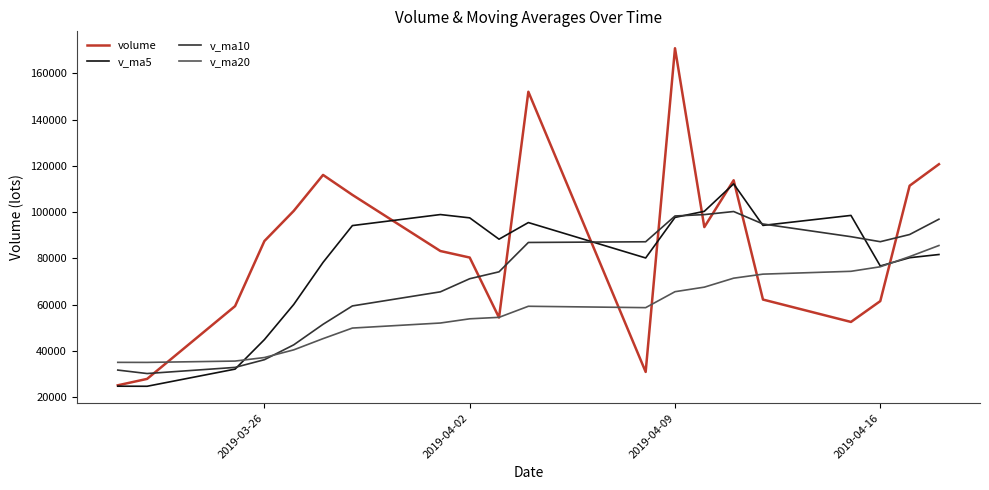

What is the difference between the maximum and minimum values in the volume series?

145849.9